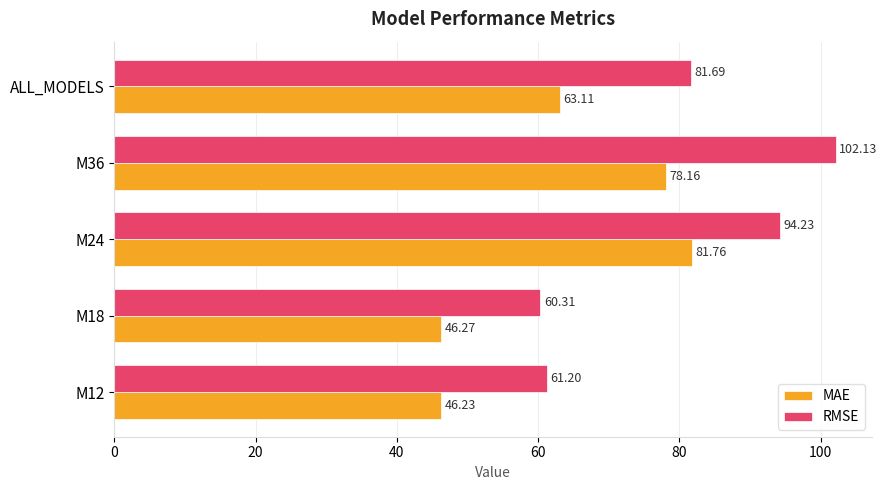

Where is MAE nearest to the value 63?

ALL_MODELS